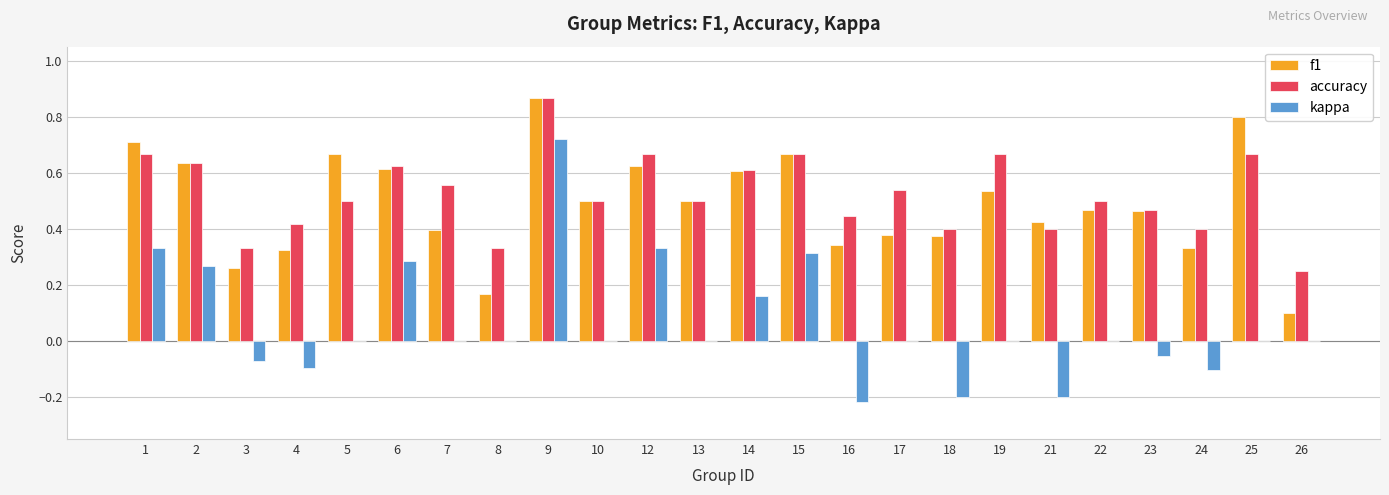

Which series changed the most between 13 and 14?

kappa